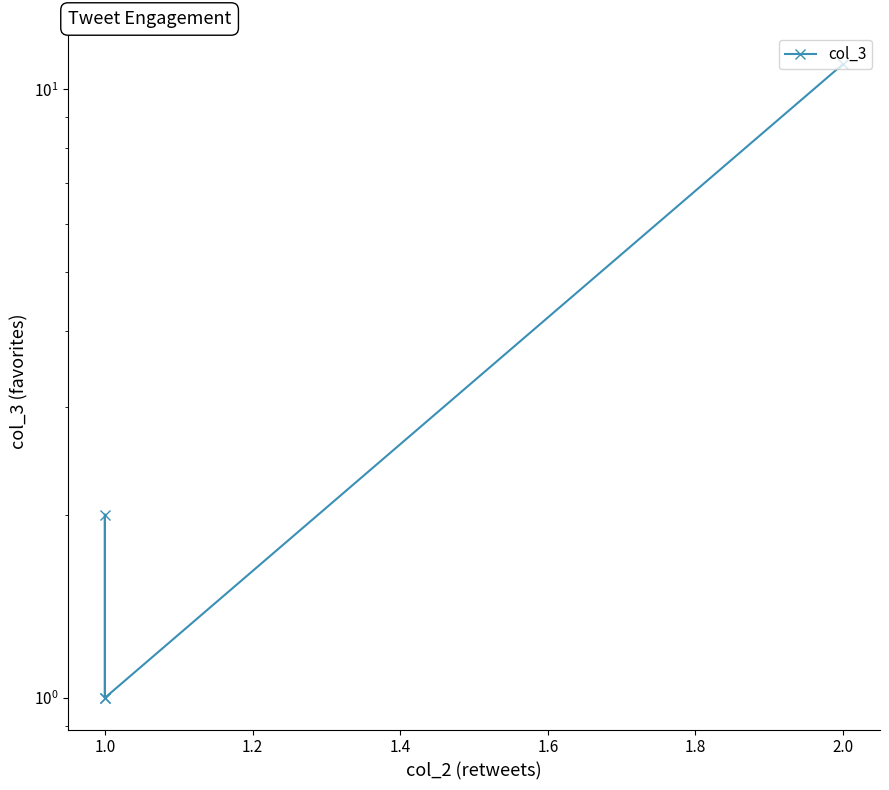

How many lines are shown in the chart?

1